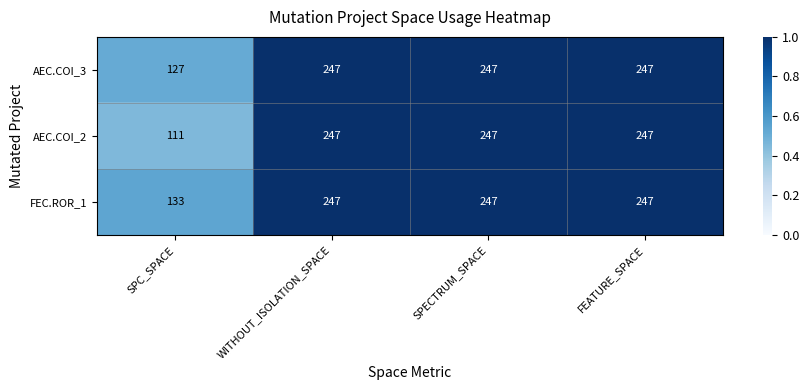

Where is AEC.COI_2 nearest to the value 179?

SPC_SPACE